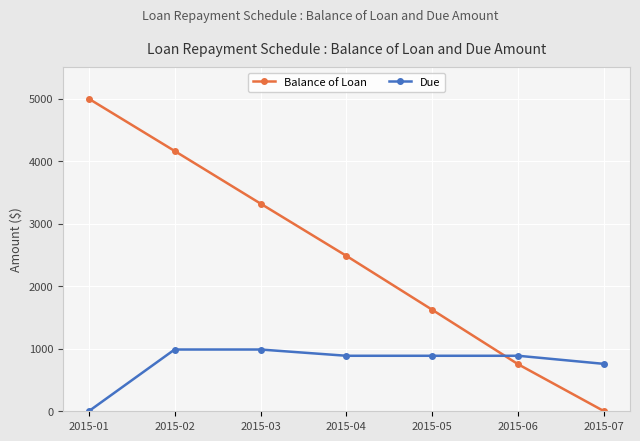

Reading right to left, extract all data points from this chart.

Balance of Loan: 0.0	750.4	1621.6	2484.8	3321.6	4163.2	5000.0
Due: 757.8	887.7	887.7	887.7	987.7	987.7	0.0